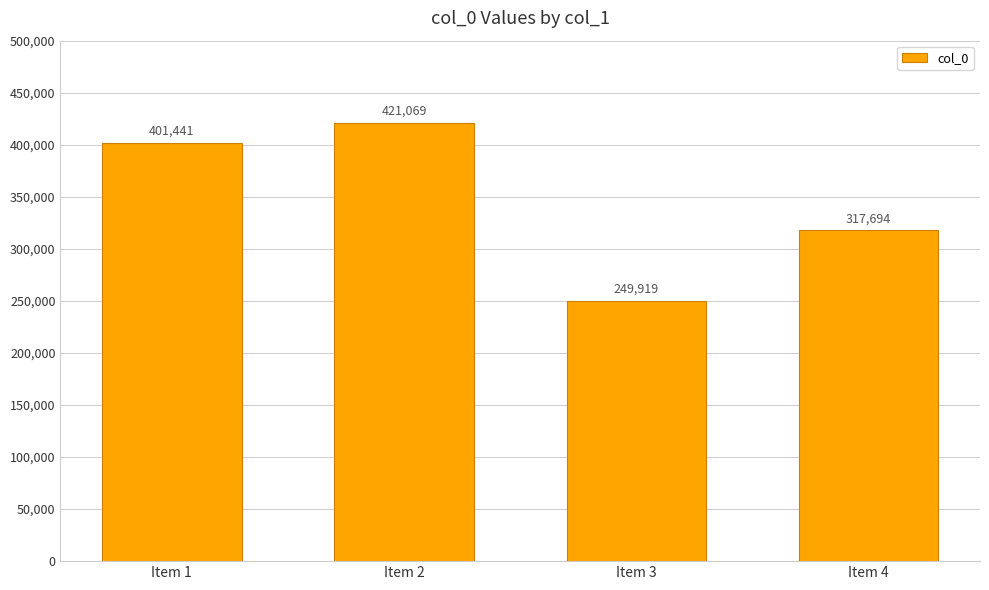

Reading right to left, what are all the values shown in this chart?

317694	249919	421069	401441